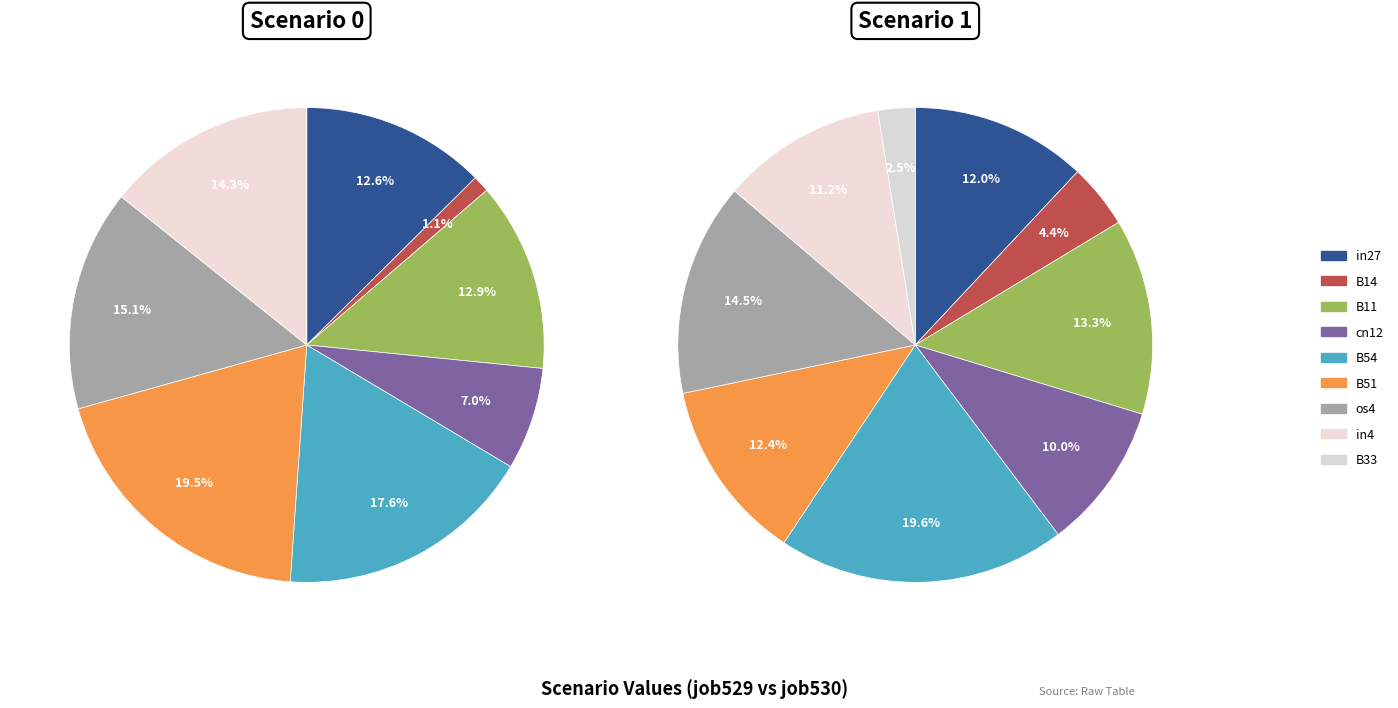

Does any single category account for the majority?

No